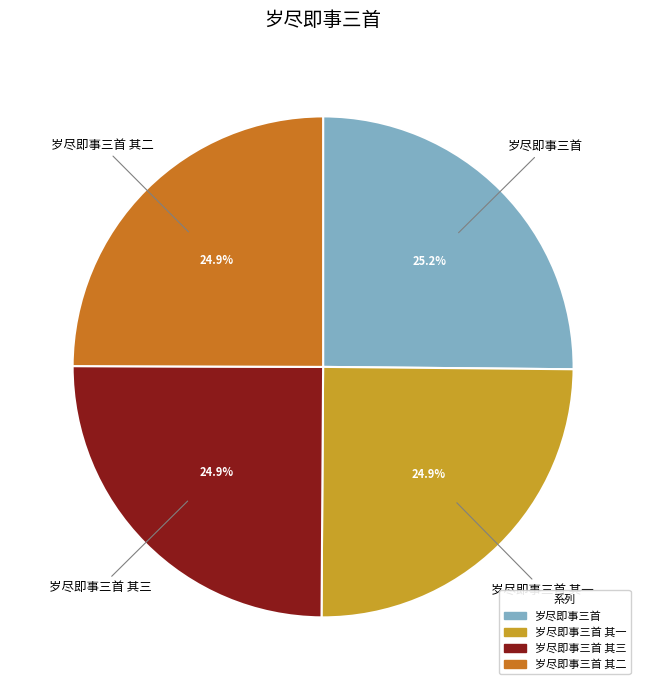

Does any single category account for the majority?

No